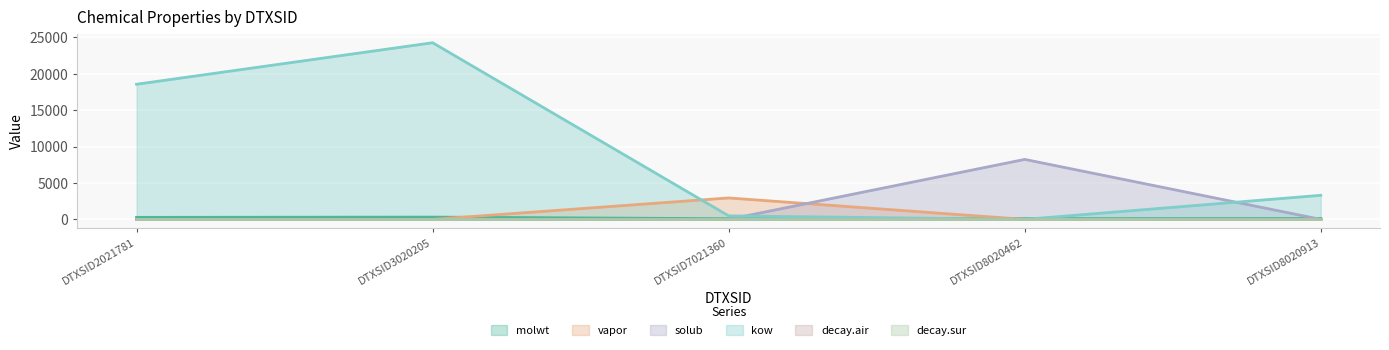

Reading left to right, what are all the values shown in this chart?

molwt: DTXSID2021781=278.4	DTXSID3020205=312.4	DTXSID7021360=92.1	DTXSID8020462=106.1	DTXSID8020913=128.2
vapor: DTXSID2021781=0.0	DTXSID3020205=0.0	DTXSID7021360=2946.9	DTXSID8020462=0.7	DTXSID8020913=7.4
solub: DTXSID2021781=0.0	DTXSID3020205=0.0	DTXSID7021360=5.0	DTXSID8020462=8243.6	DTXSID8020913=0.1
kow: DTXSID2021781=18571.6	DTXSID3020205=24278.8	DTXSID7021360=484.8	DTXSID8020462=0.1	DTXSID8020913=3309.1
decay.air: DTXSID2021781=0.6	DTXSID3020205=0.7	DTXSID7021360=0.4	DTXSID8020462=3.1	DTXSID8020913=2.5
decay.sur: DTXSID2021781=0.0	DTXSID3020205=0.0	DTXSID7021360=0.0	DTXSID8020462=0.0	DTXSID8020913=0.0